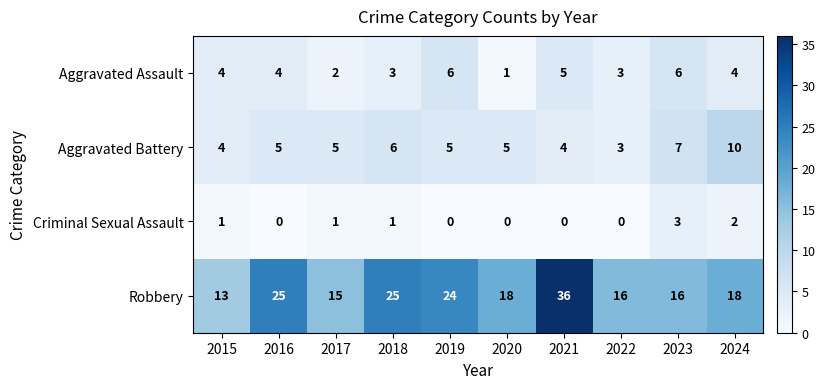

How many data points does each series have?

10